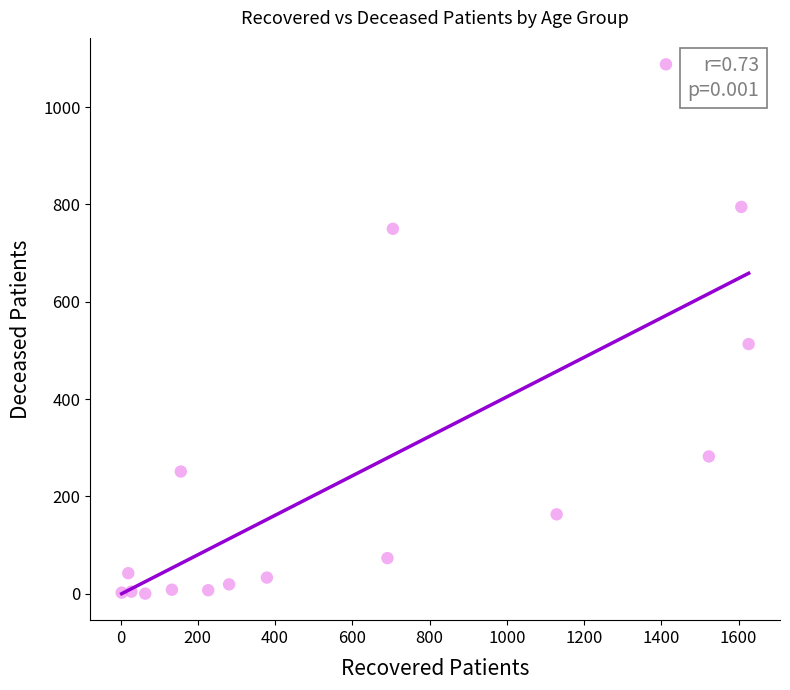

What is the range of Y values (max minus min)?

1088